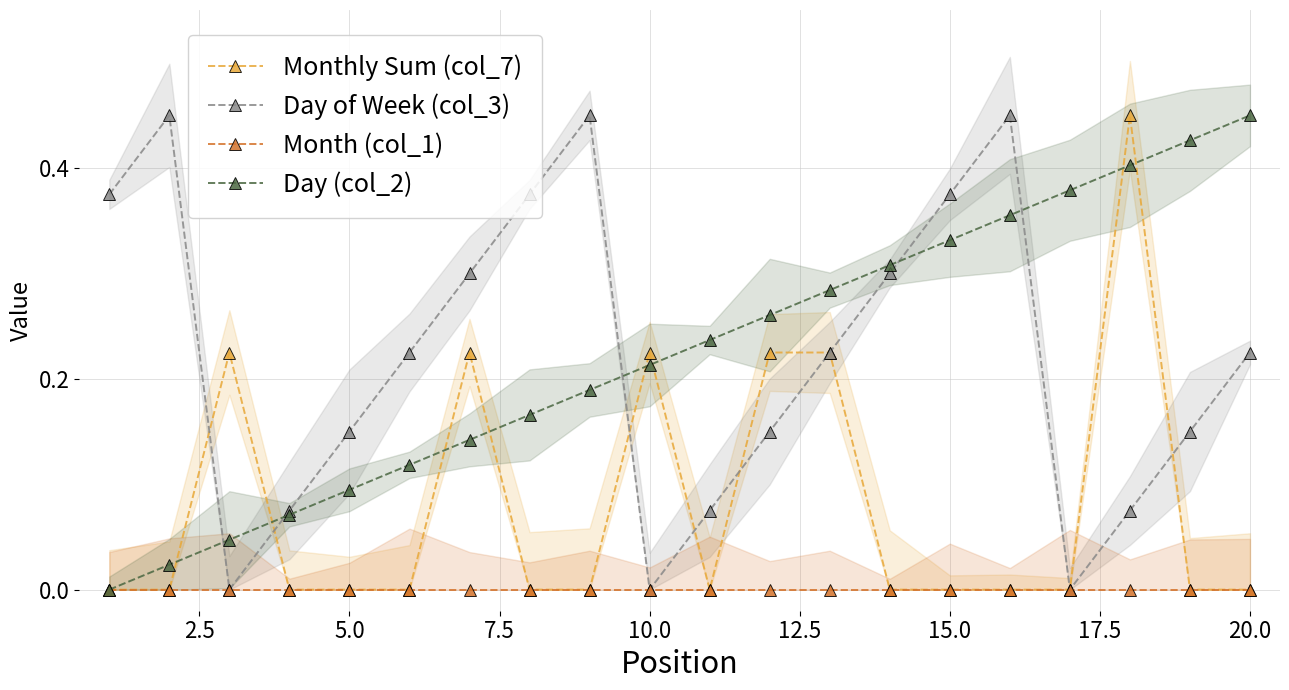

How many lines are shown in the chart?

4